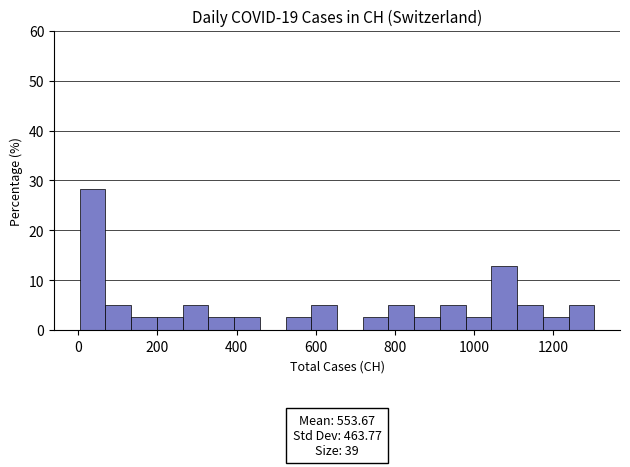

Around what value on the x-axis is the tallest bar? Give the approximate position of its centre, as read against the axis.

40